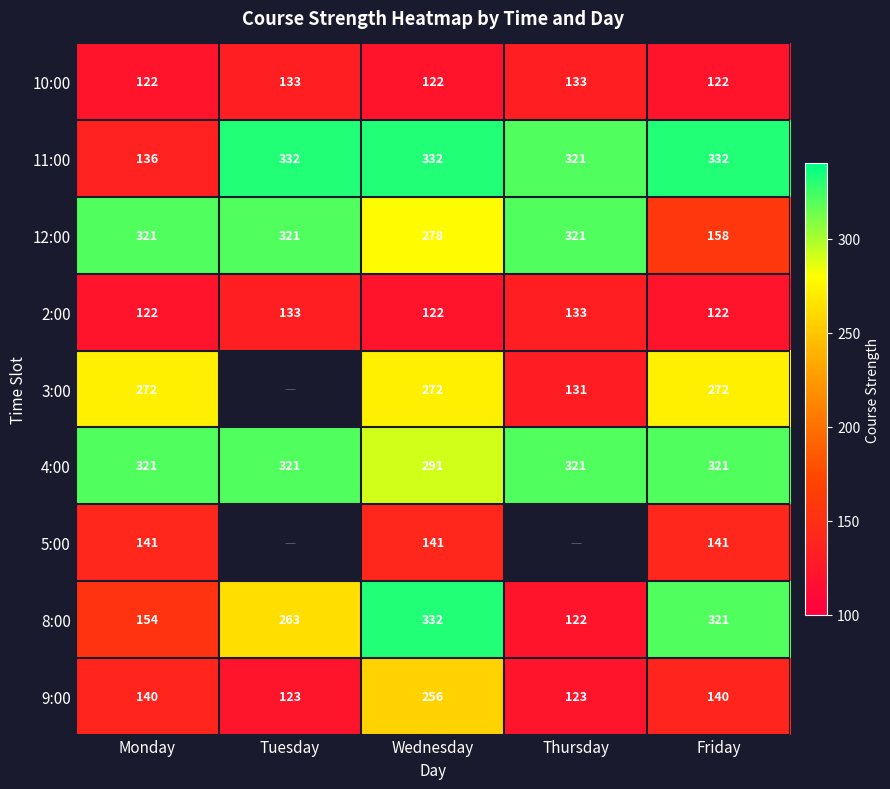

The value of 12:00 at Monday is 206.9. True or false?

False